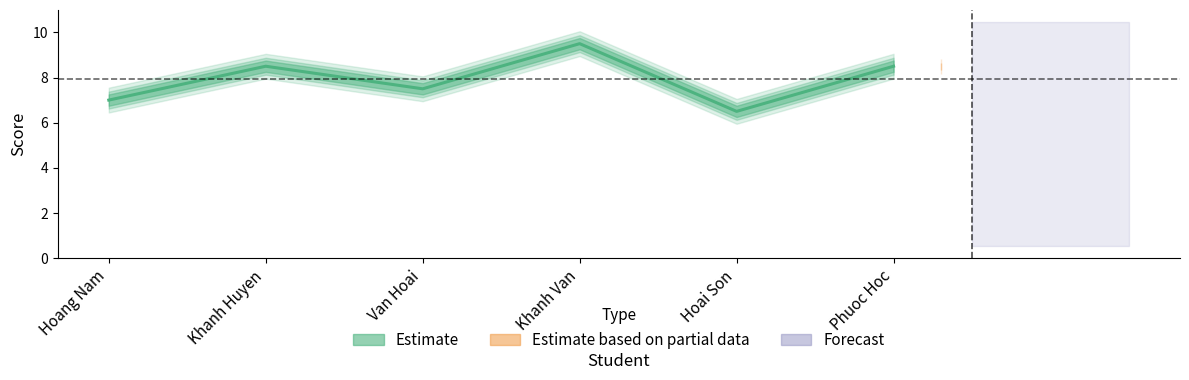

True or false: the data has more than 1 interior local peaks.

True